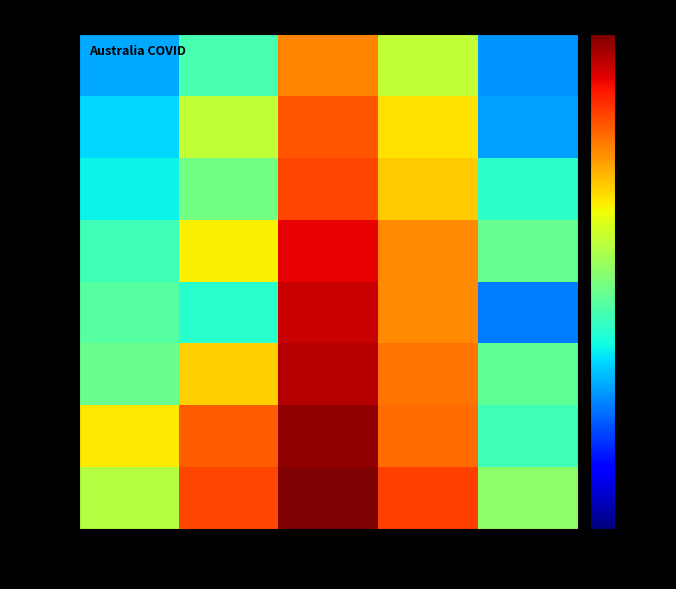

Reading right to left, extract all data points from this chart.

NSW: 2024=2555	2023=309847	2022=3368103	2021=280240	2020=5044
VIC: 2024=610	2023=158974	2022=2621355	2021=199399	2020=20729
QLD: 2024=1135	2023=140042	2022=1586968	2021=31616	2020=1295
WA: 2024=42	2023=95050	2022=1288492	2021=421	2020=946
SA: 2024=1250	2023=95648	2022=848704	2021=18561	2020=613
TAS: 2024=424	2023=34344	2022=279667	2021=1630	2020=247
ACT: 2024=72	2023=23385	2022=221780	2021=6390	2020=162
NT: 2024=58	2023=6653	2022=103176	2021=711	2020=80